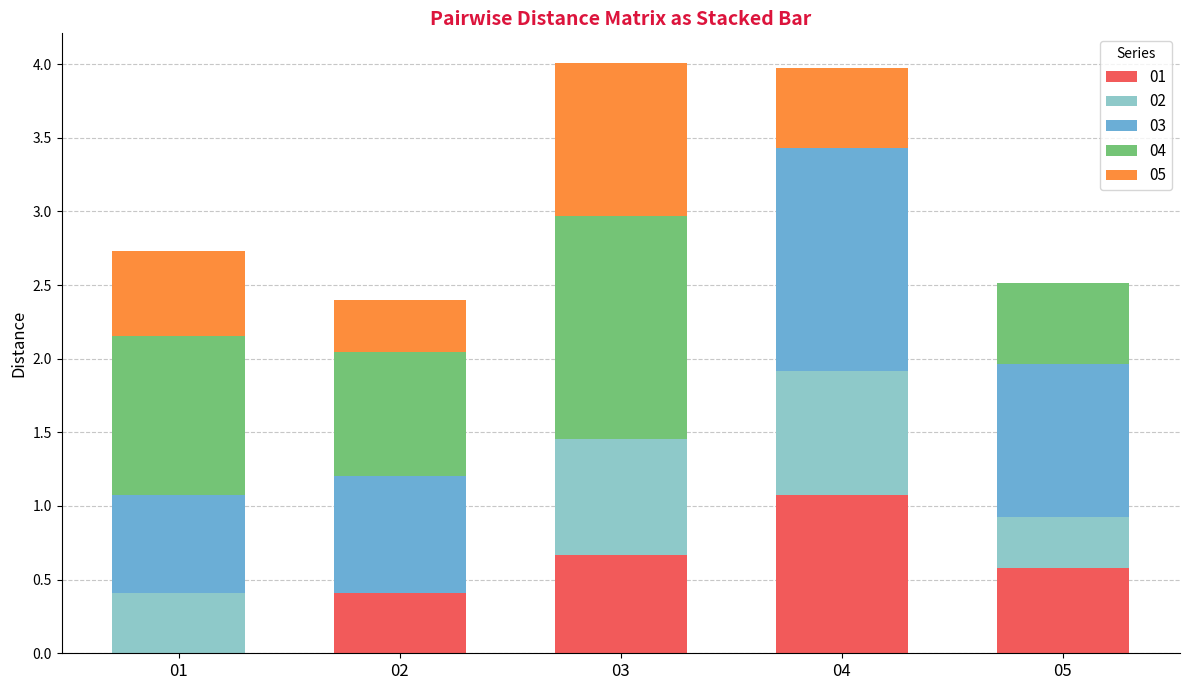

What are all the series names shown in the legend?

01, 02, 03, 04, 05